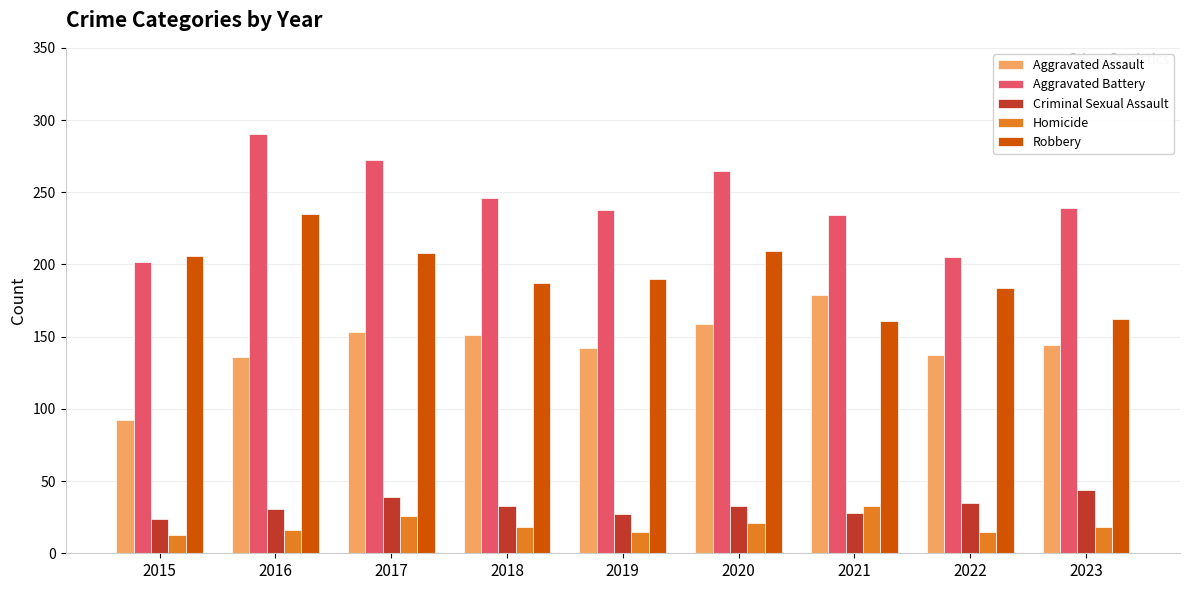

Which series has the largest total across all categories?

Aggravated Battery